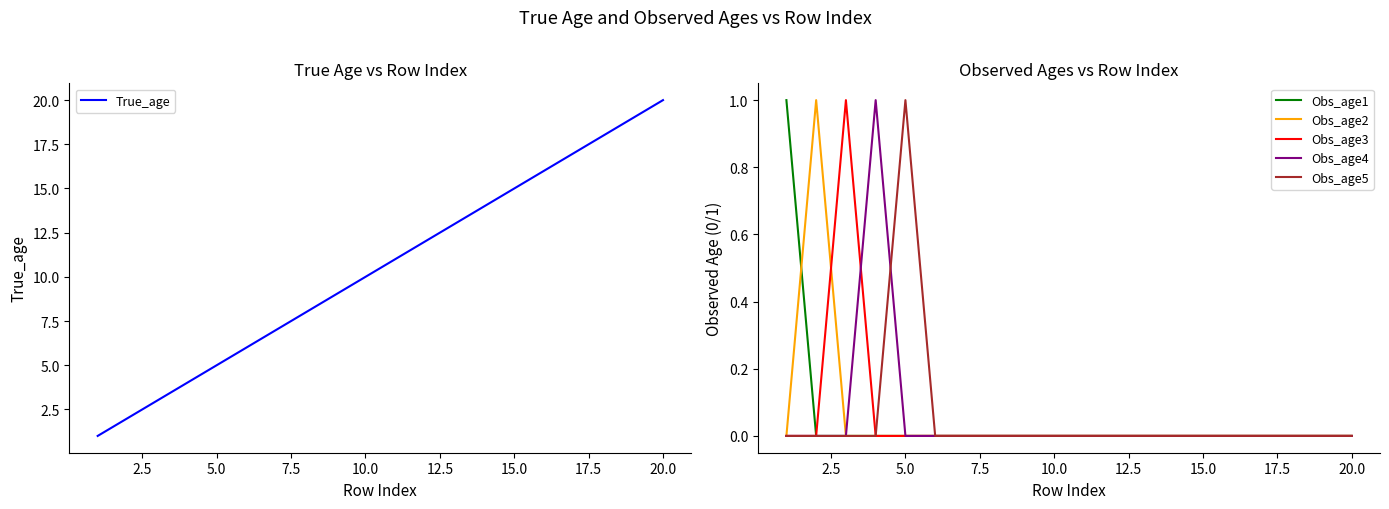

Rank the categories by True_age value from highest to lowest.

19, 18, 17, 16, 15, 14, 13, 12, 11, 10, 22.5, 20.0, 17.5, 15.0, 12.5, 10.0, 7.5, 5.0, 2.5, 0.0